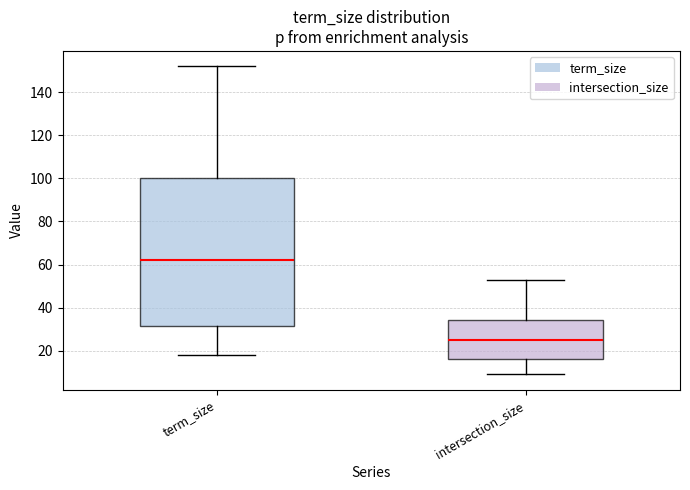

Which box's median line is the lowest?

intersection_size